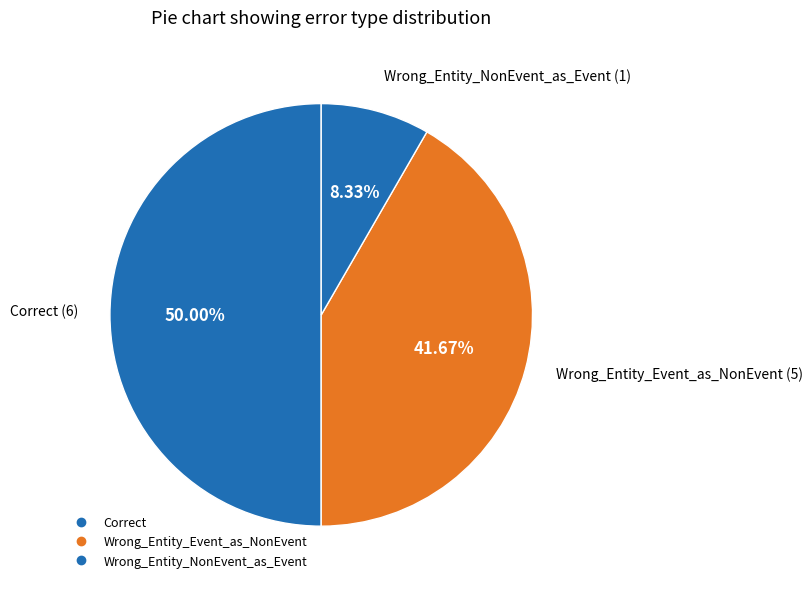

To the nearest percent, what is the combined percentage of Wrong_Entity_Event_as_NonEvent and Wrong_Entity_NonEvent_as_Event?

50%